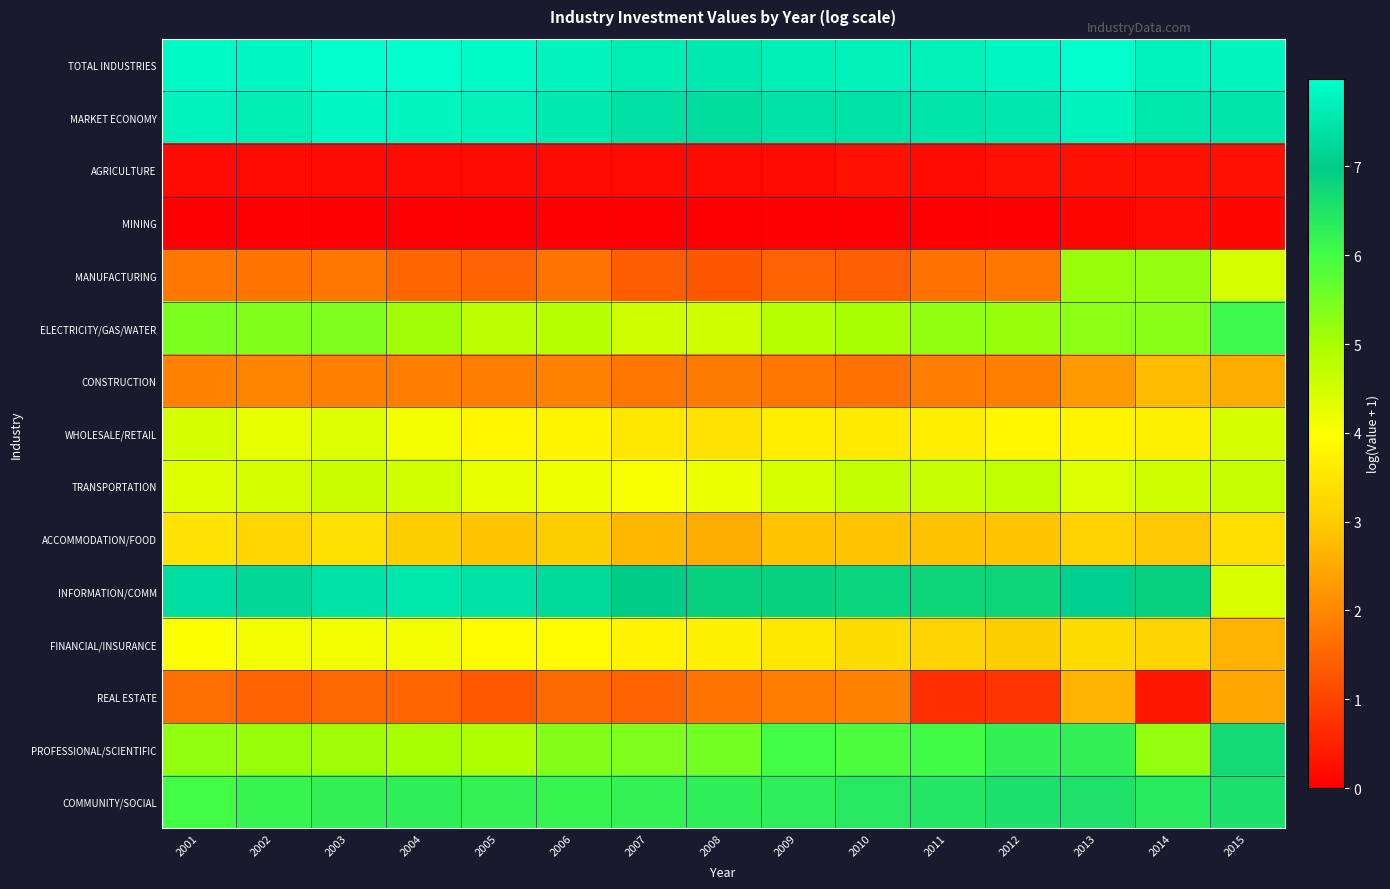

At how many categories does at least one series exceed 2?

15